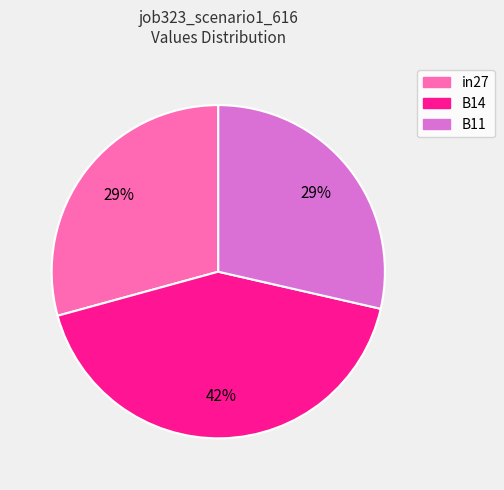

What percentage is the B14 slice, to the nearest percent?

42%